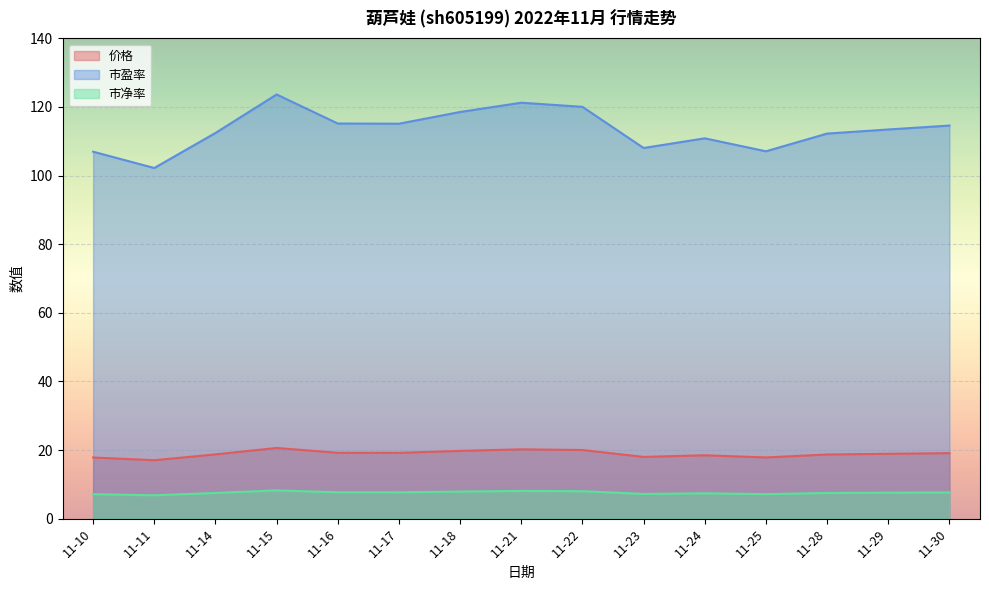

What is the approximate value of 价格 at 11-25?

17.8